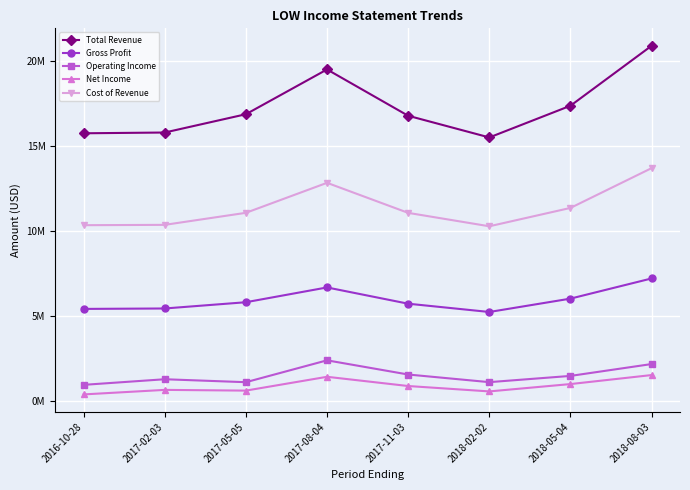

At which category is the sum across all series the highest?

2018-08-03